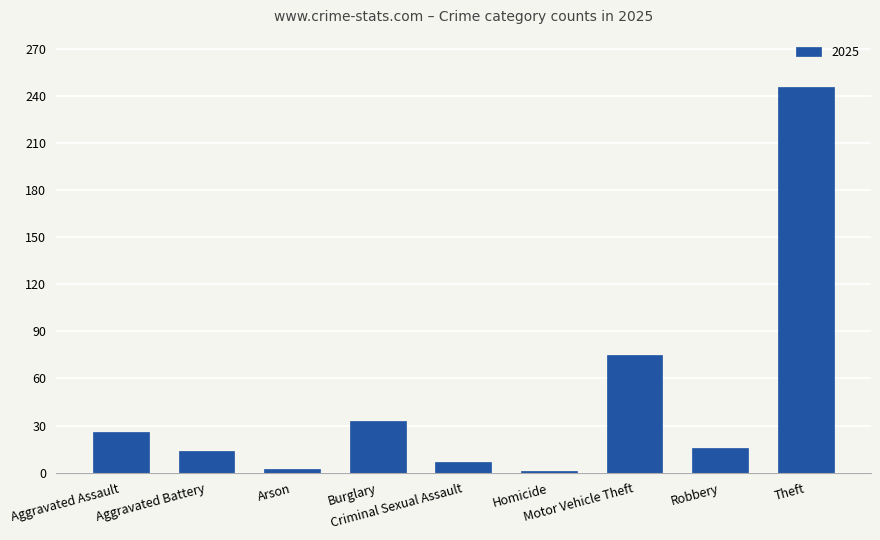

What is the maximum value shown in the chart?

246